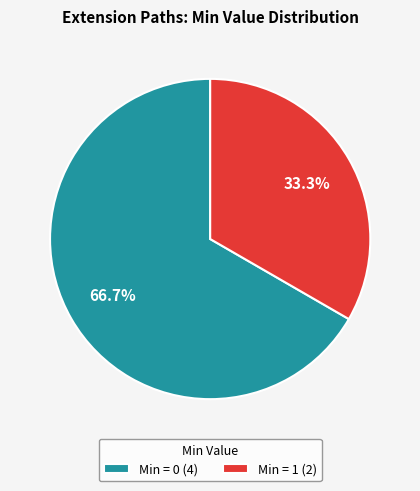

What is the total percentage of Min = 1 (2) and Min = 0 (4)?

100.0%